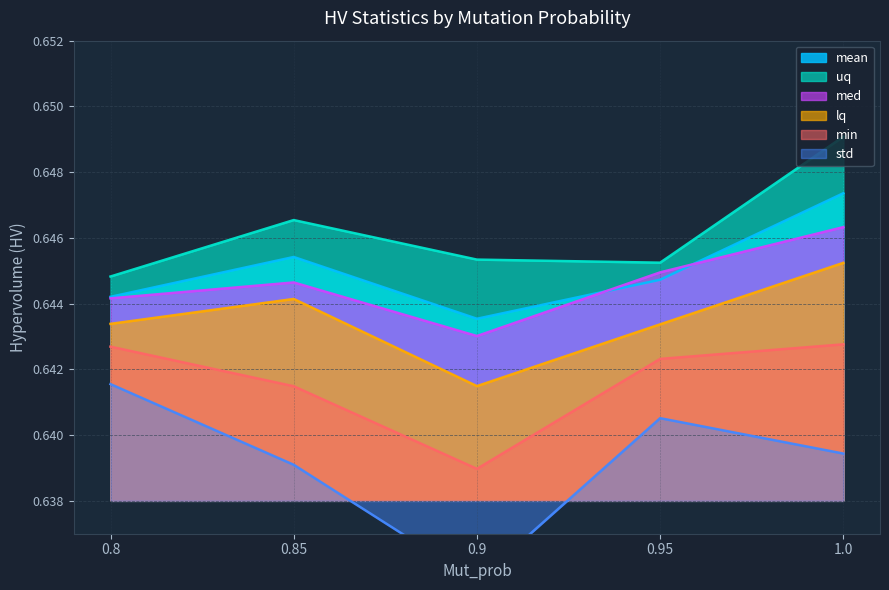

Between 0.95 and 1.0, which is larger?

1.0